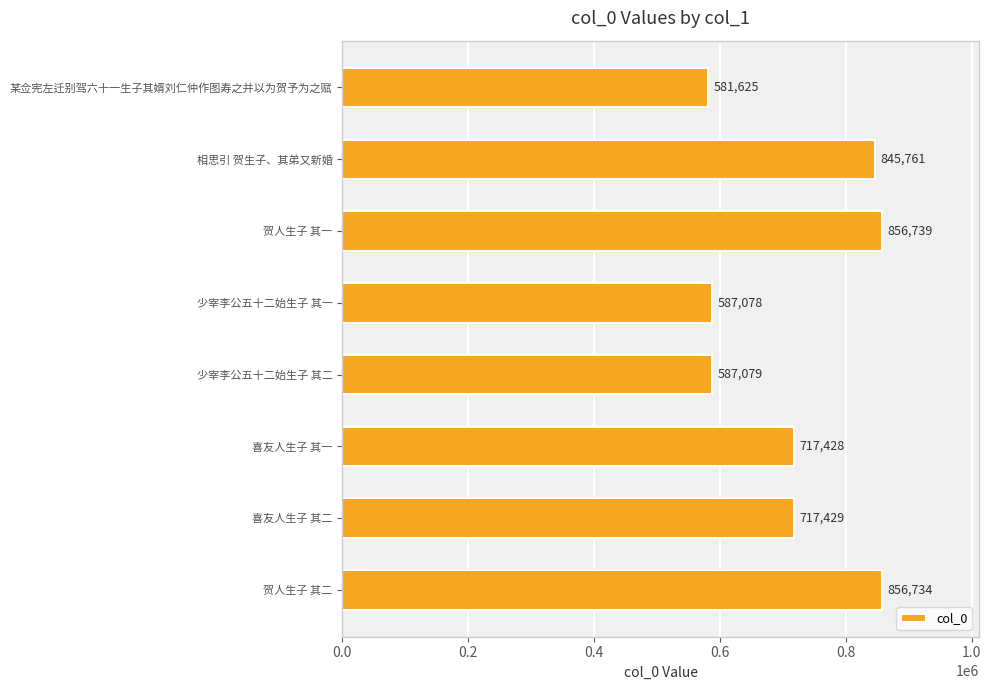

Are the bars horizontal?

Yes